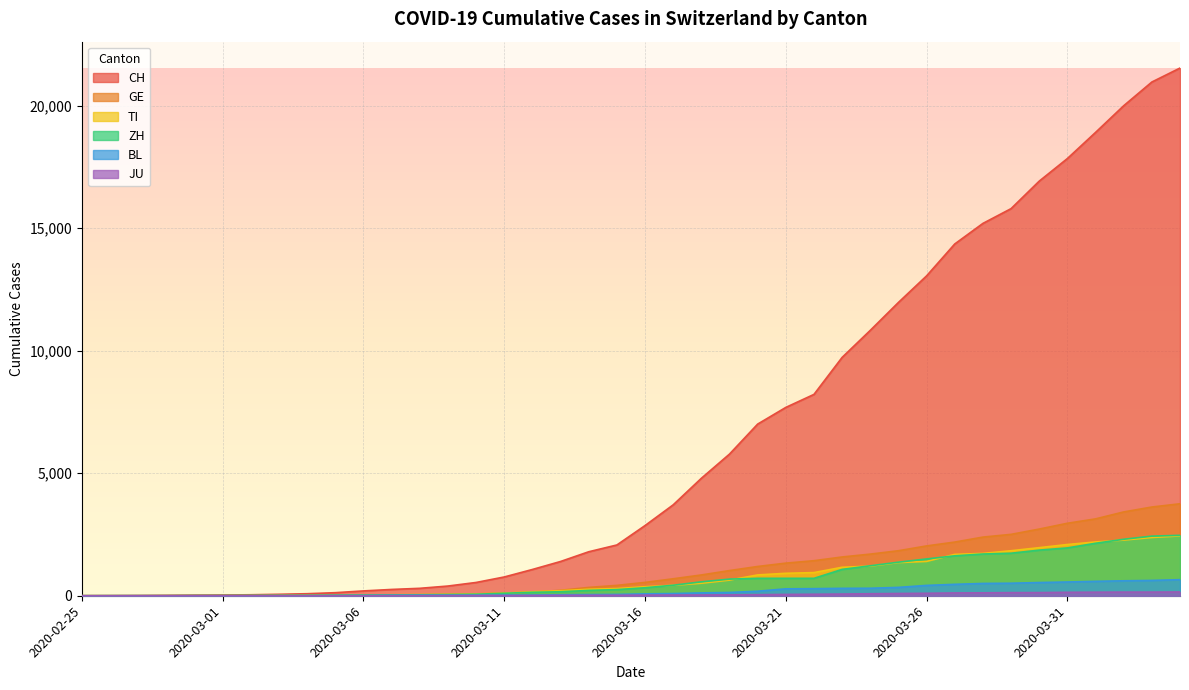

What is the highest value of the ZH series?

2466